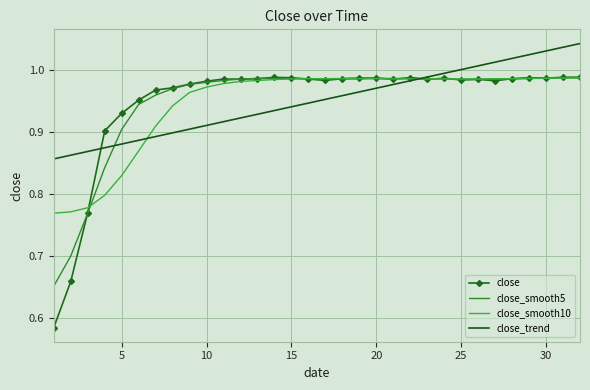

Which series has the widest spread of values?

close